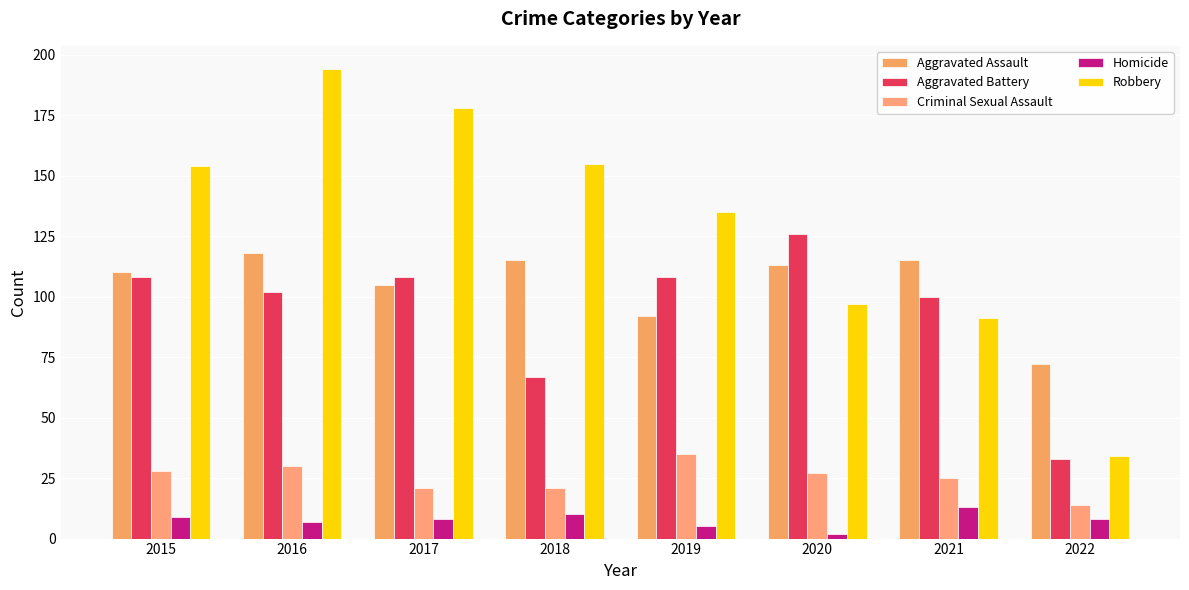

At how many categories does at least one series exceed 5?

8